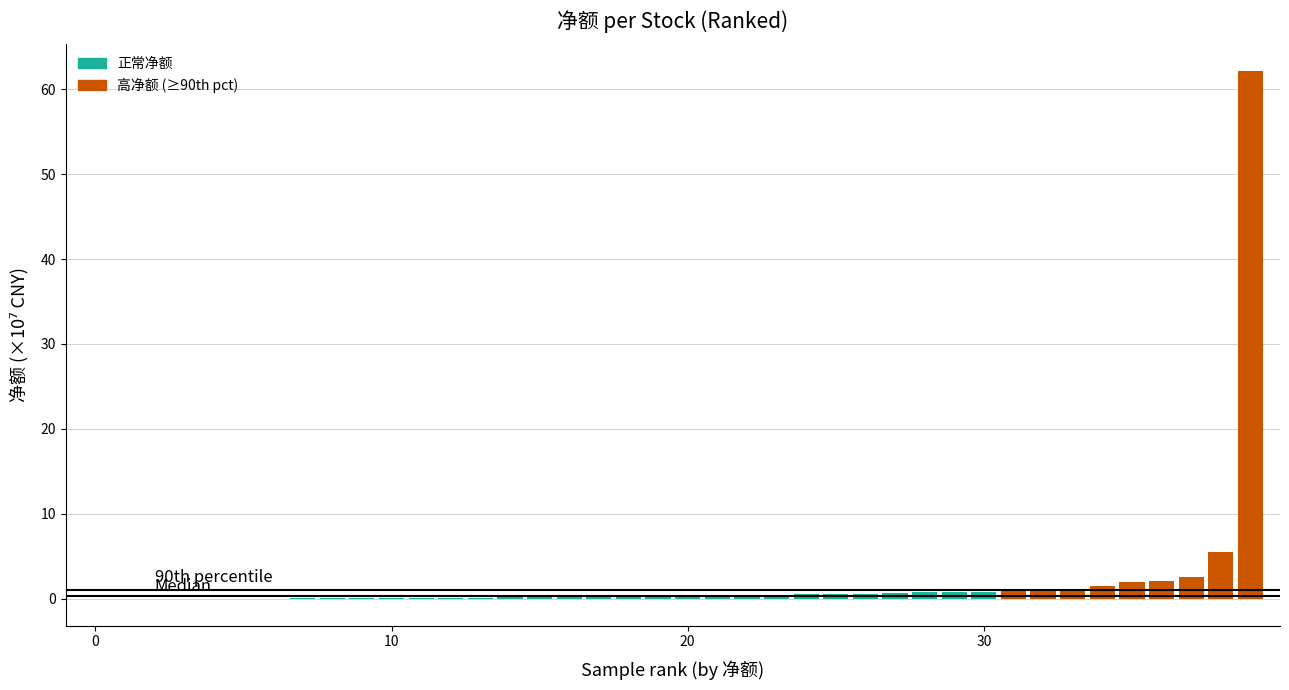

Are the bars grouped side by side (vs. stacked)?

No